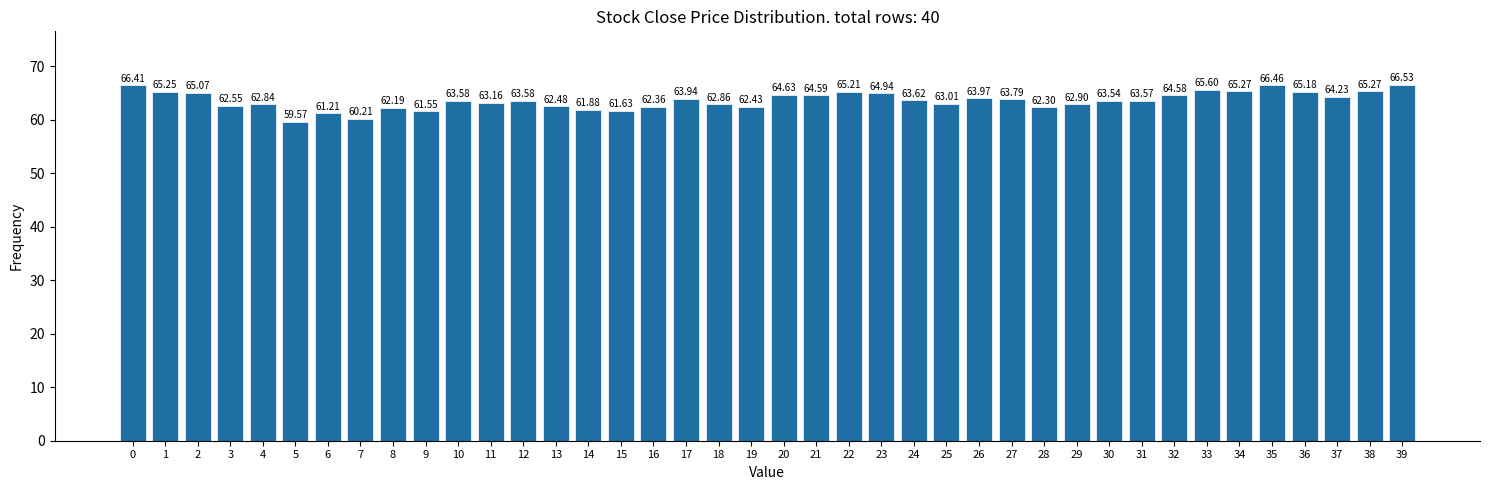

What is the ratio of the value at 29 to the value at 33?

1.0